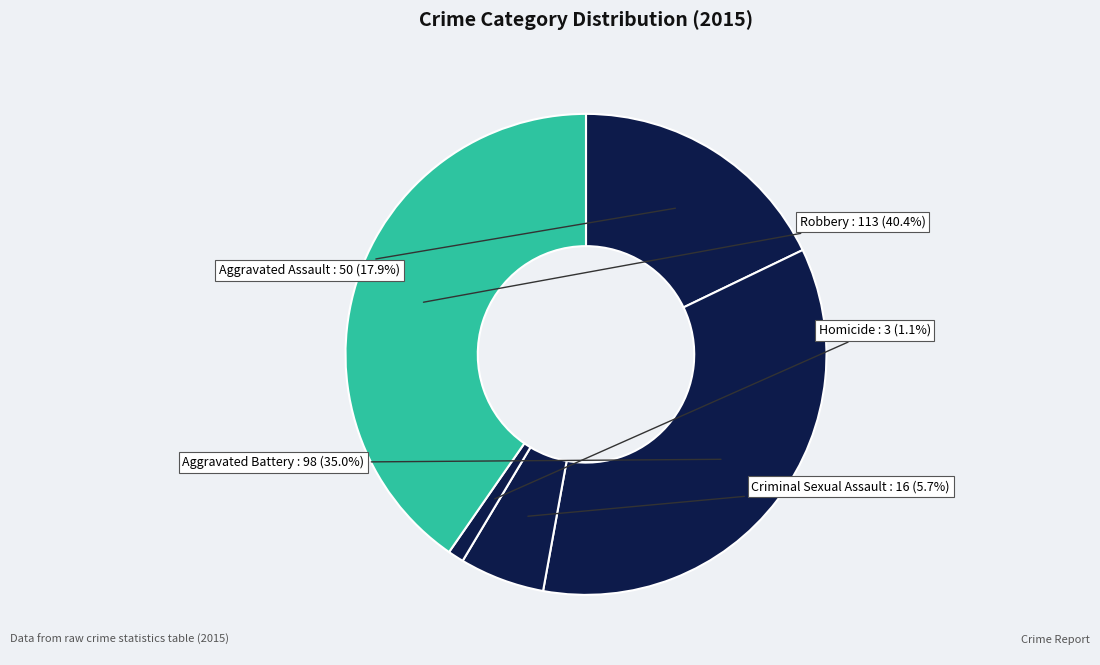

Between Robbery and Homicide, which is larger?

Robbery